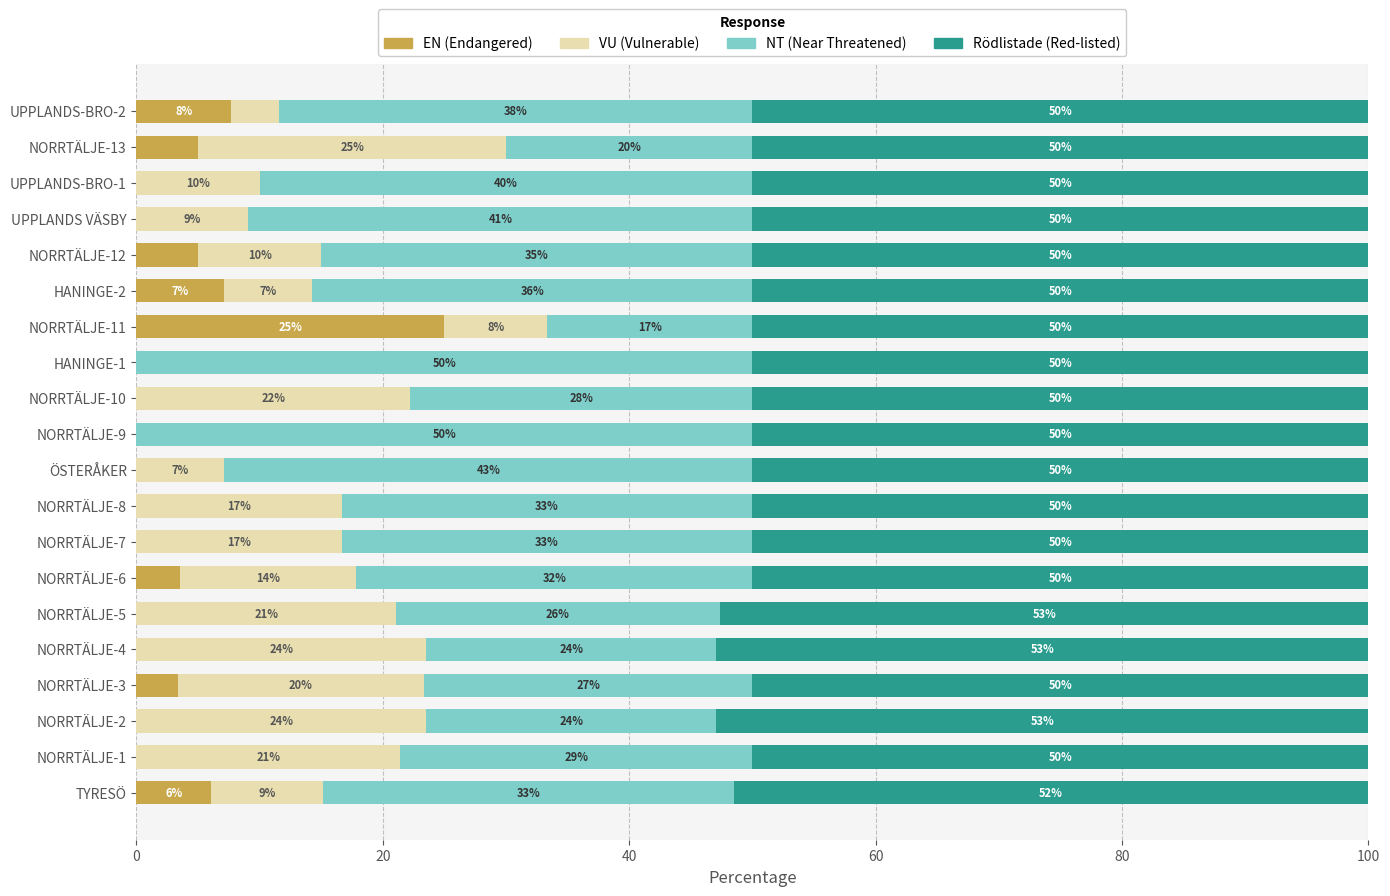

Is it true that EN (Endangered) equals 8.3 at NORRTÄLJE-13?

False